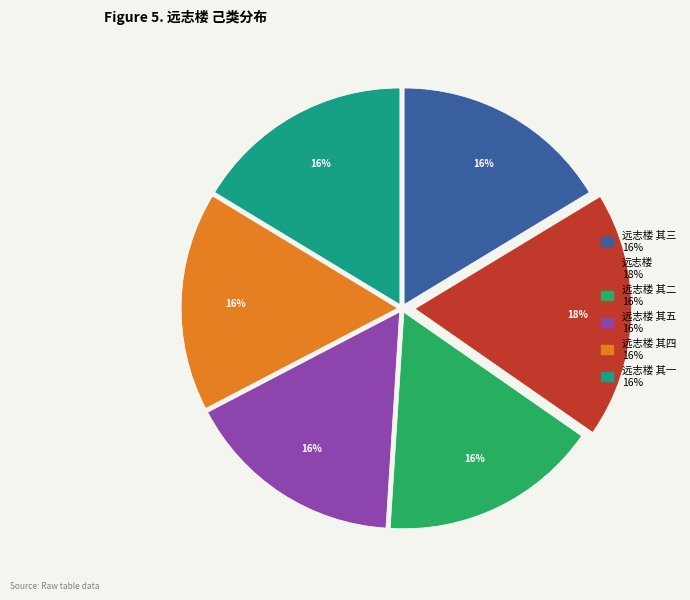

To the nearest percent, what is the average slice percentage?

17%